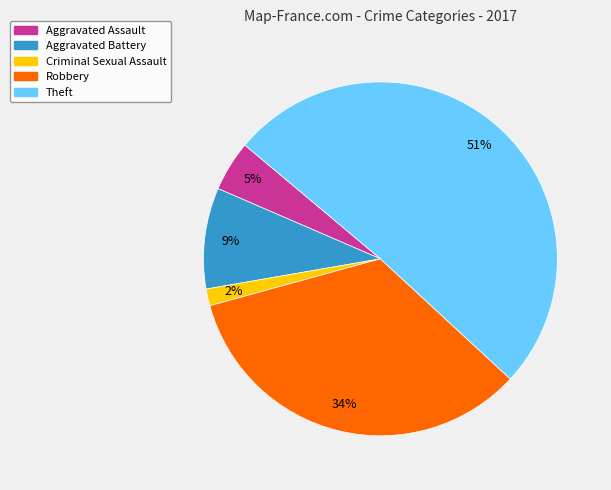

Is it true that Criminal Sexual Assault is 13% of the pie?

False